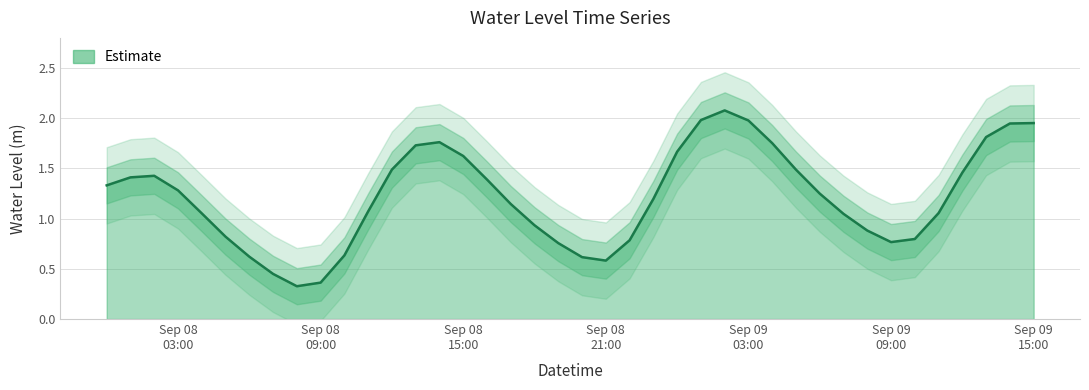

True or false: there are more than 1 points higher than both neighbors.

True